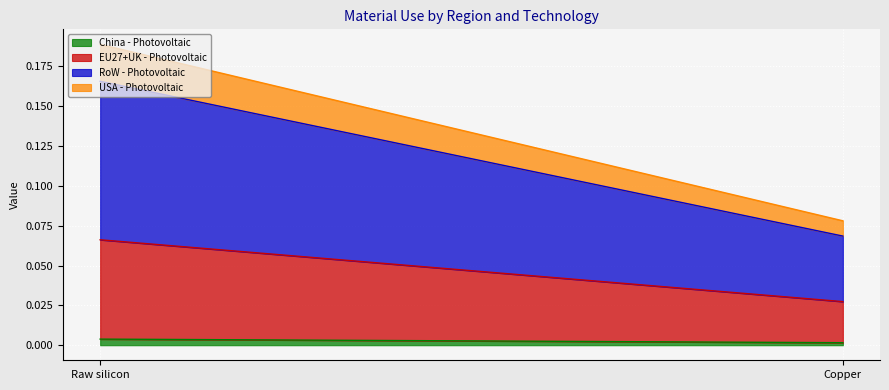

True or false: China - Photovoltaic has a value of 0.0 at Raw silicon.

True